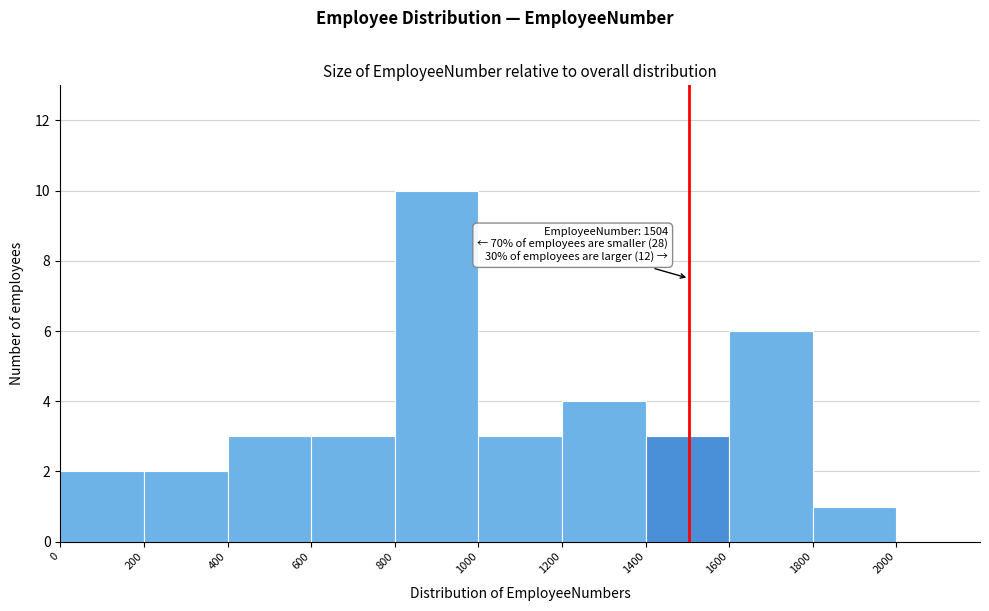

Which range on the x-axis has the tallest bar?

800 to 1000